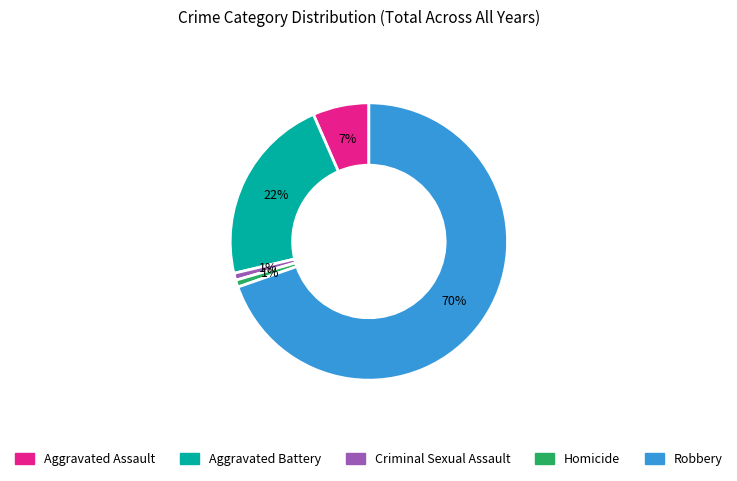

To the nearest percent, what is the average slice percentage?

20%